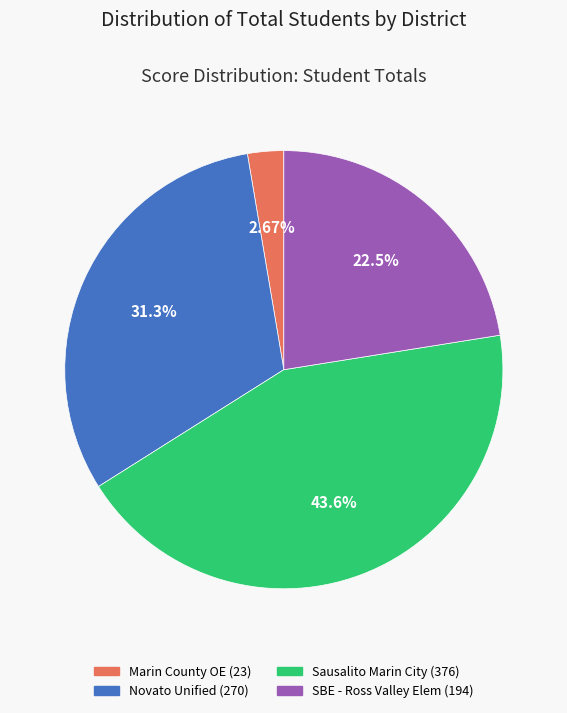

Does any single category account for the majority?

No